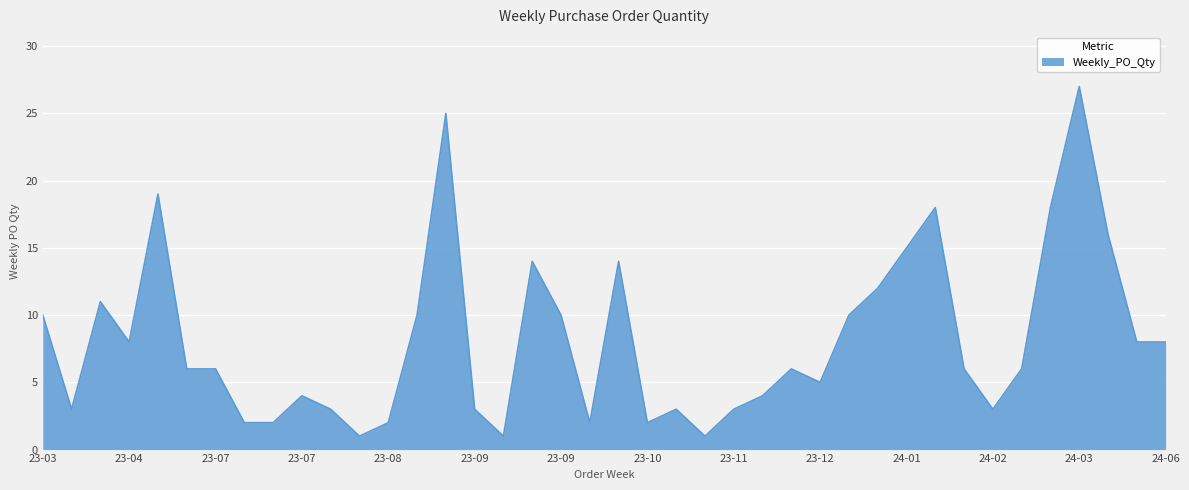

What is the maximum value shown in the chart?

27